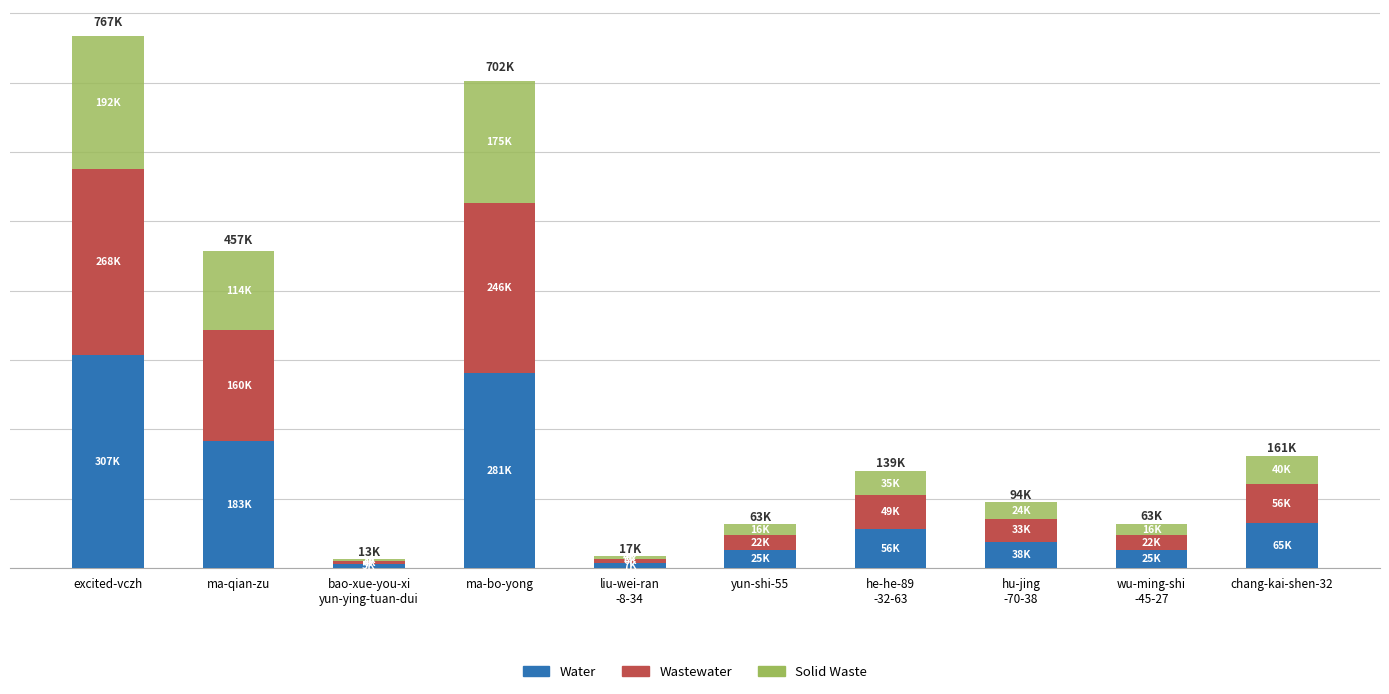

What is the sum of all Wastewater values?

866819.8